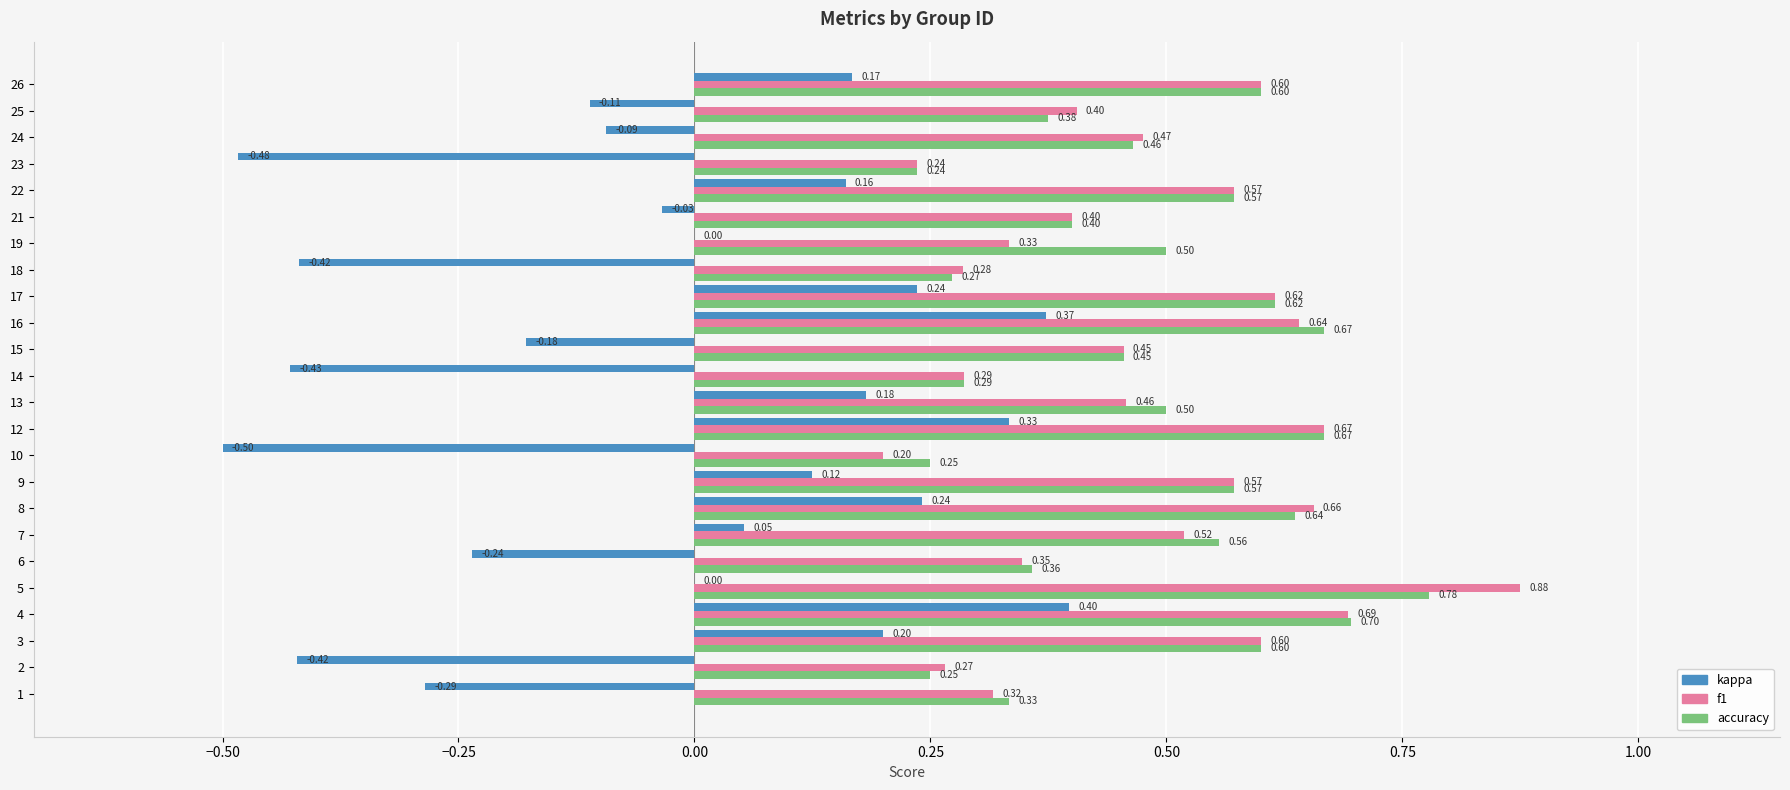

Between 7 and 15, which series saw the biggest shift?

kappa